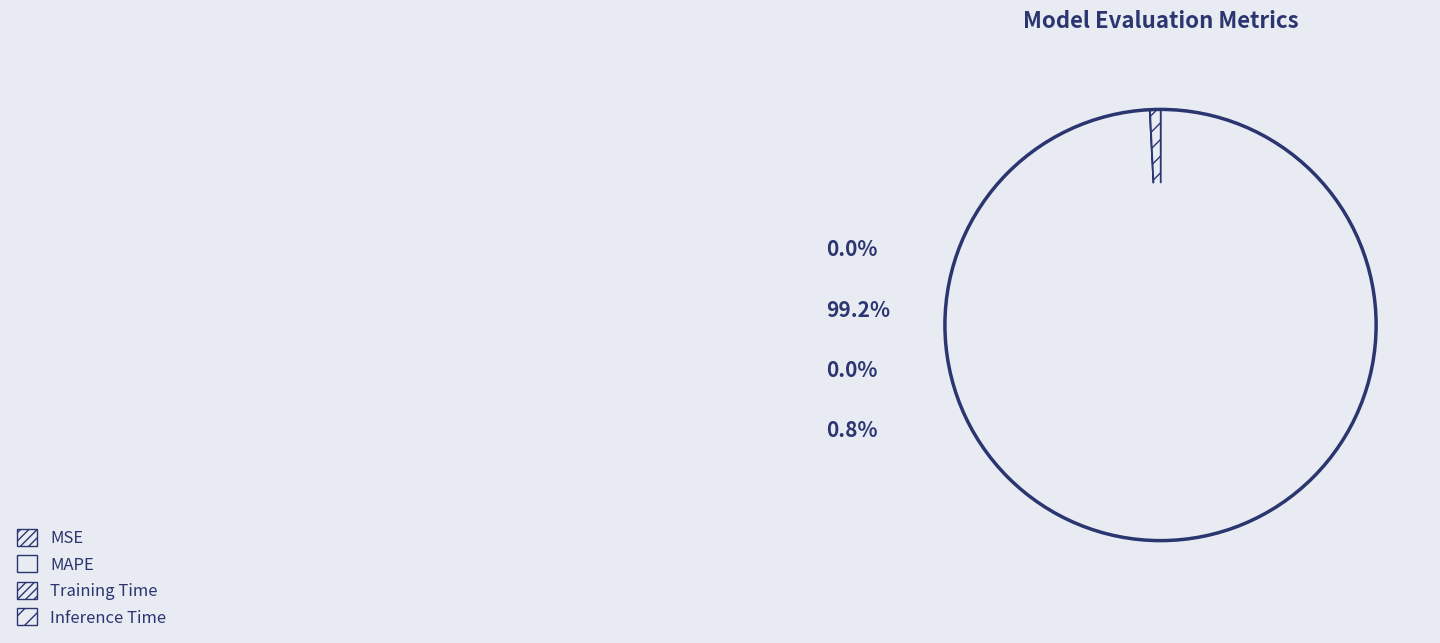

How many segments does this pie chart have?

4